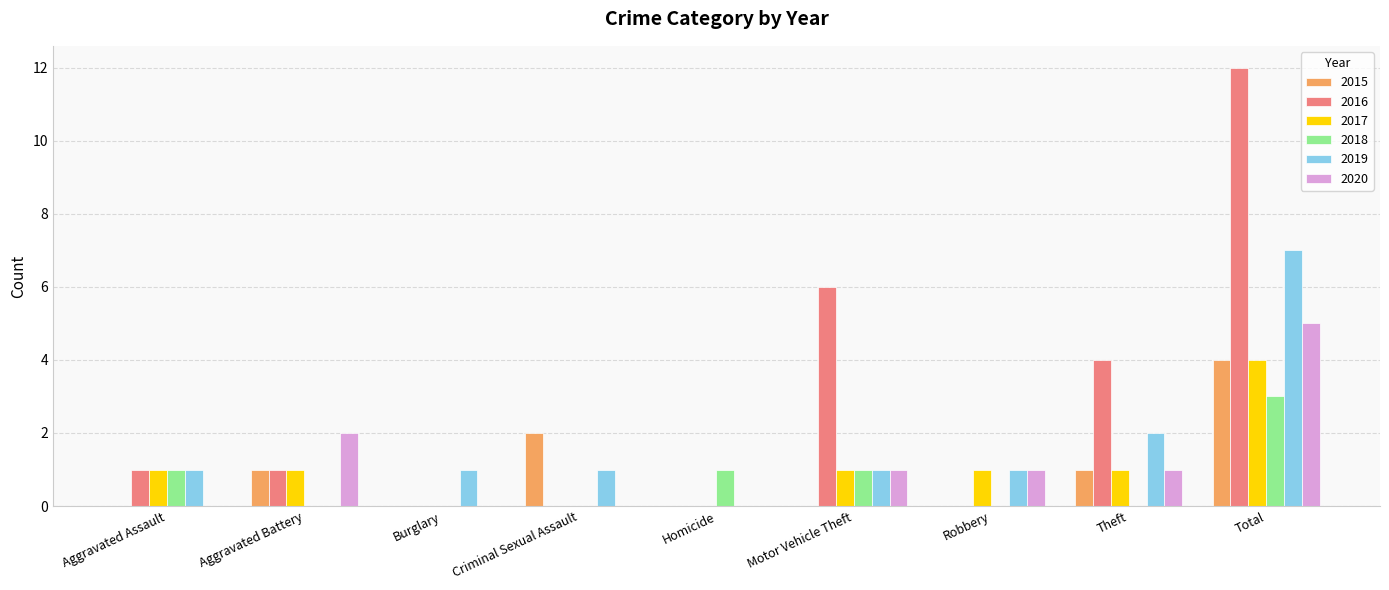

Which label corresponds to the largest value in the chart?

Total